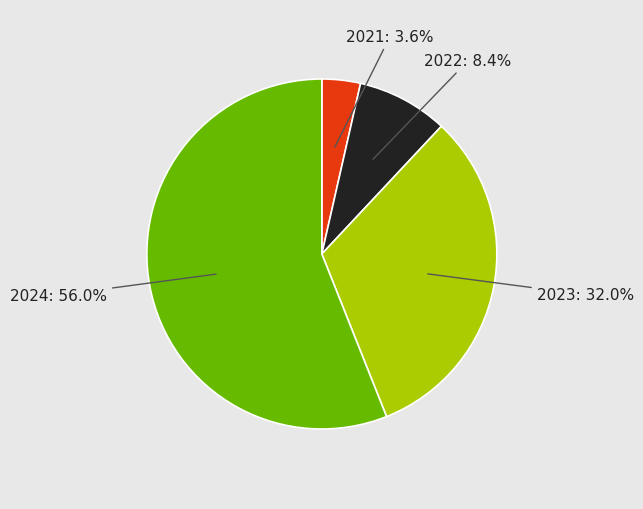

Is there a majority slice in this chart?

Yes